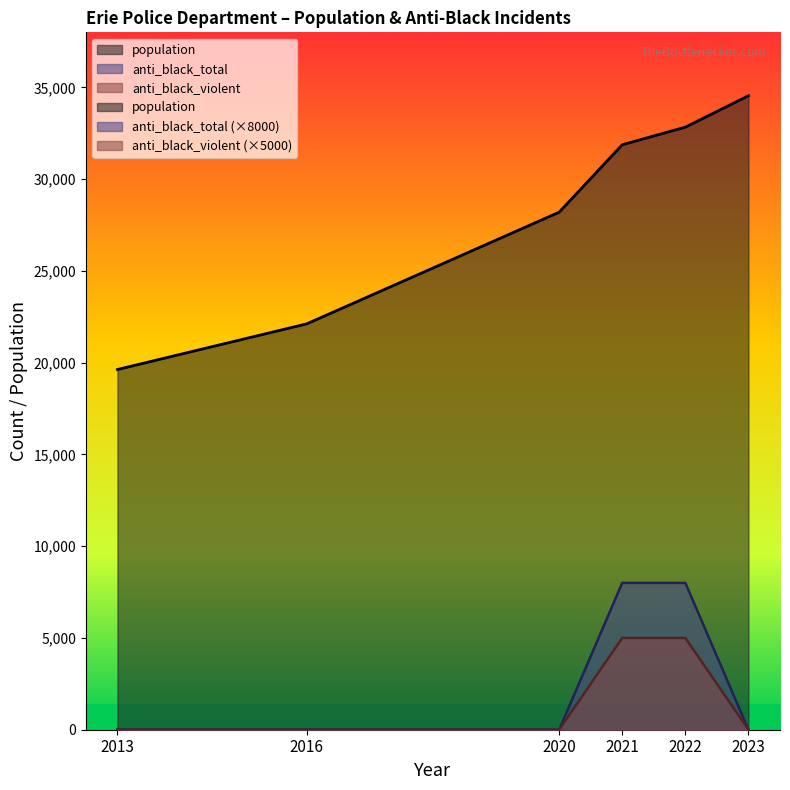

True or false: population and anti_black_violent cross at least once.

False